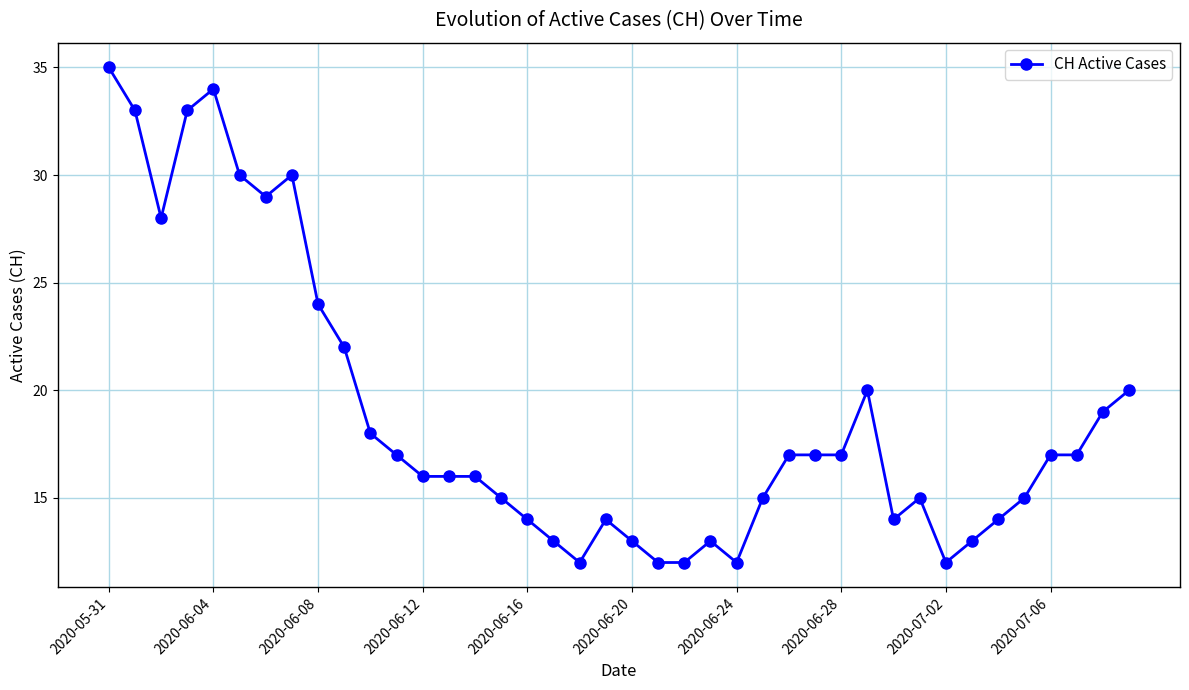

What is the value of the 5th point from the left?

34